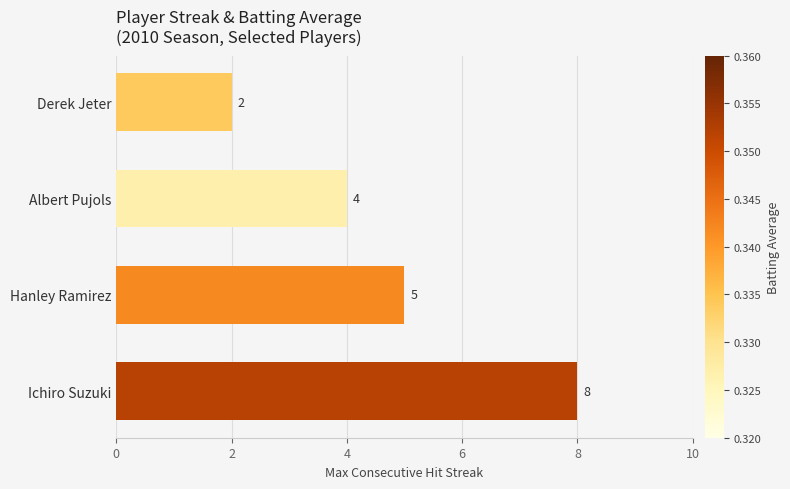

How many data points does each series have?

4